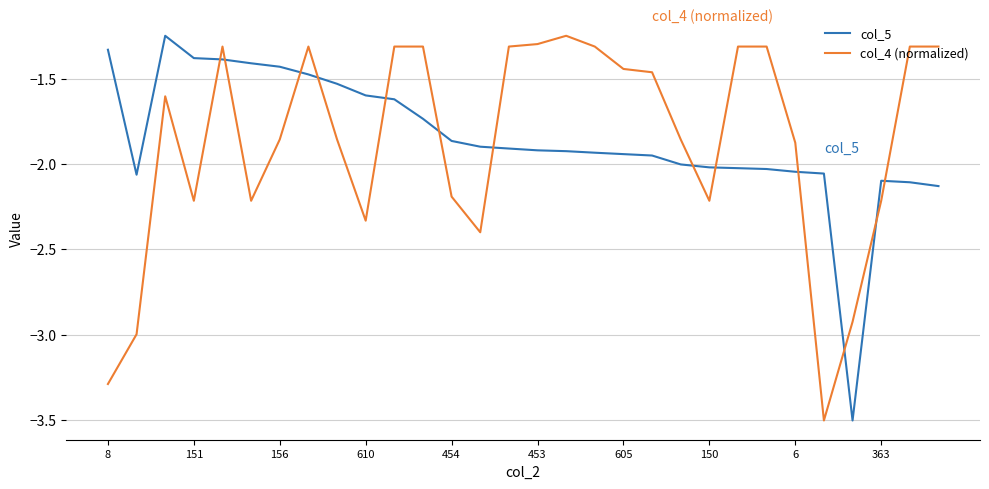

What is the lowest value of the col_5 series?

-3.5